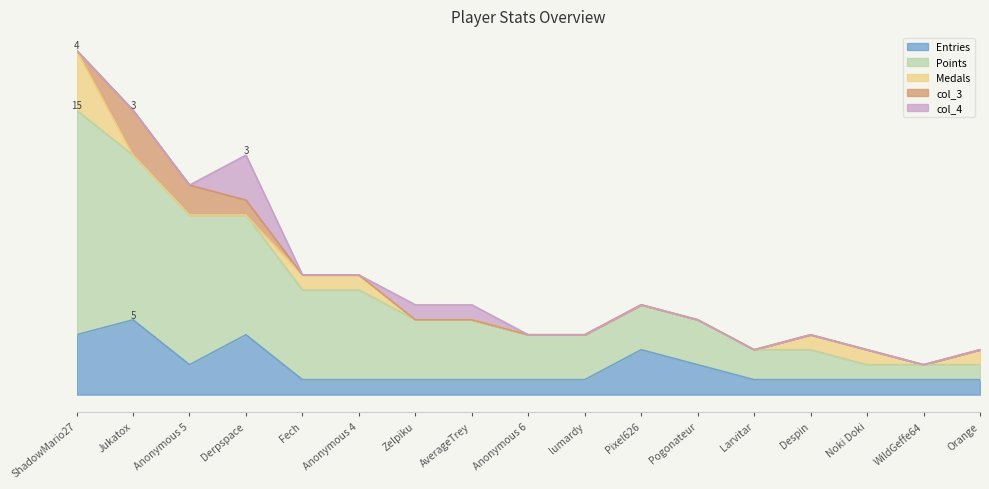

Is it true that col_3 equals 0 at Orange?

True